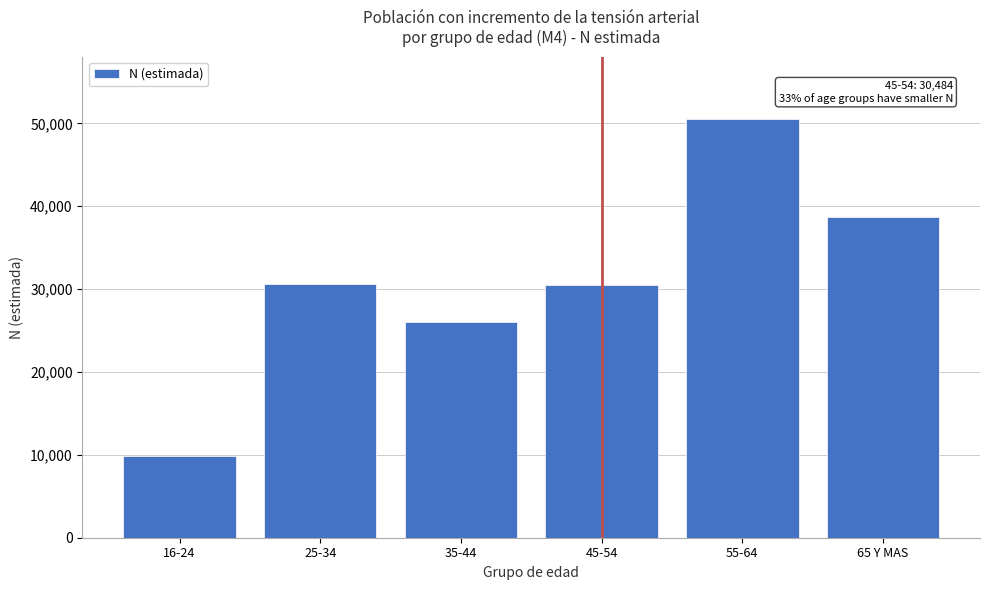

What is the difference between the maximum and minimum values?

40570